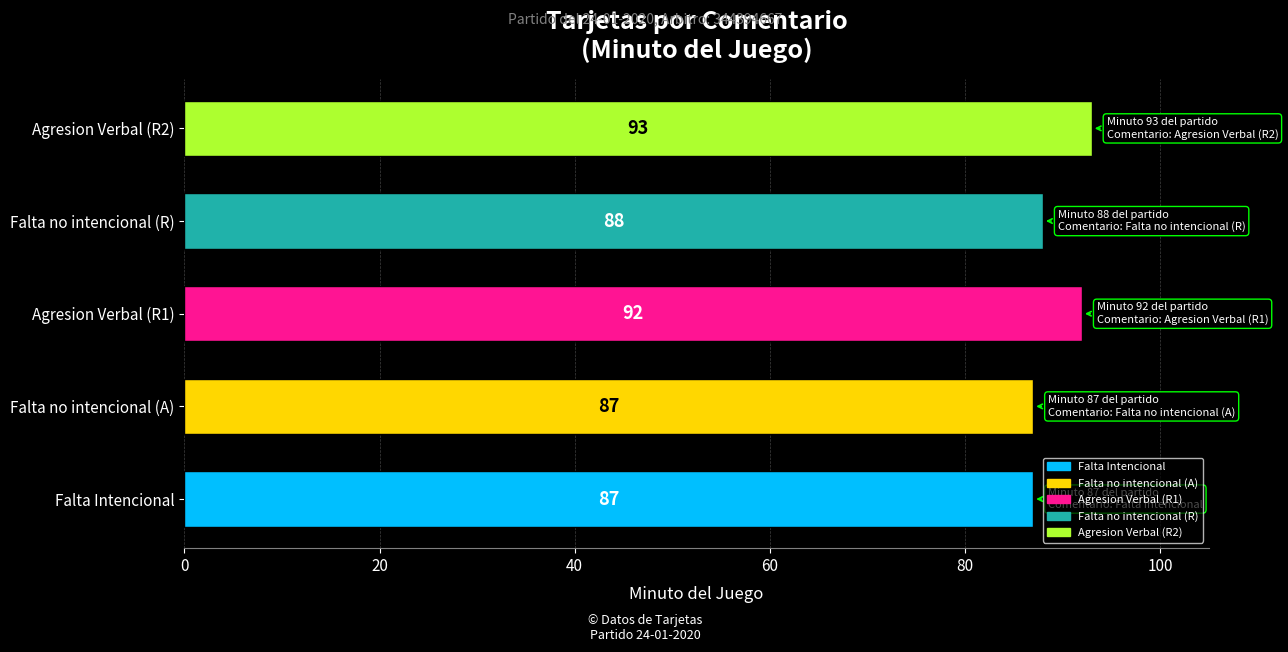

How many values are between 87 and 92?

4